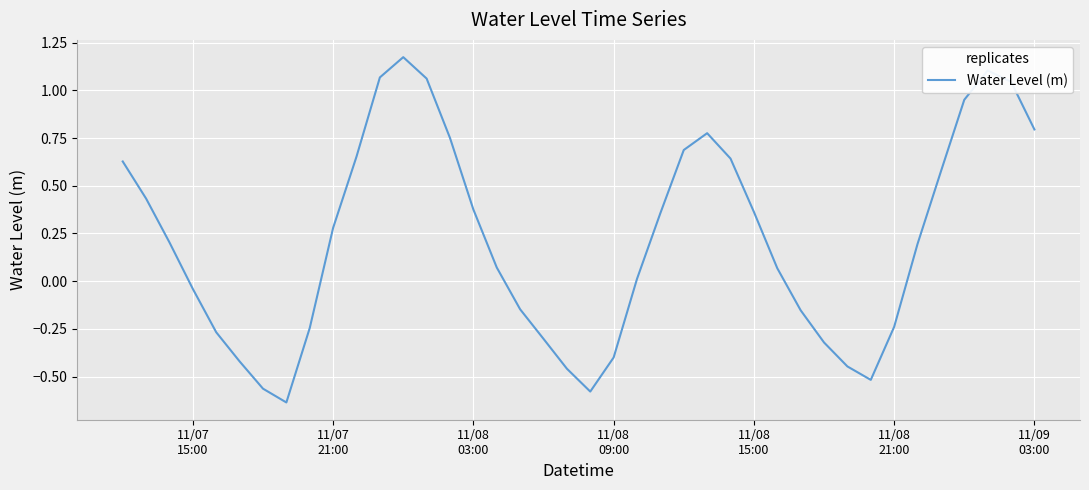

What is the sum of all values?

8.5